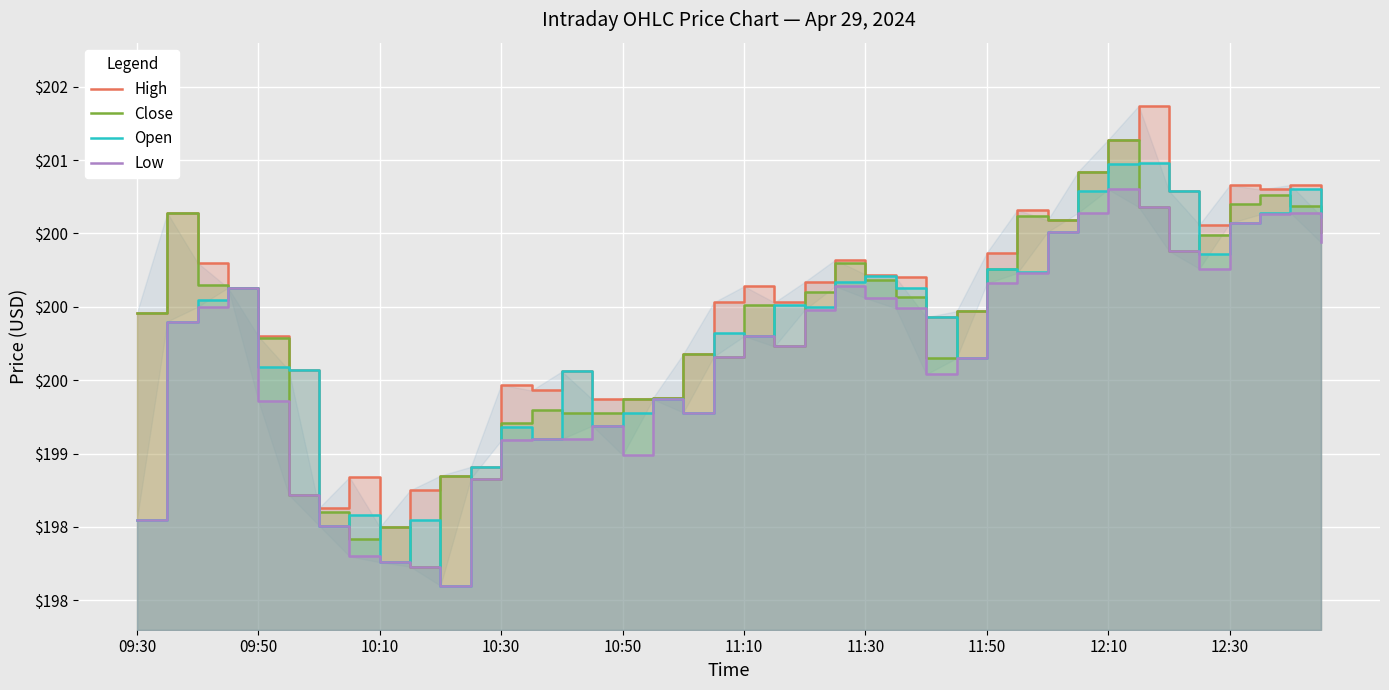

In Open, how many points are higher than both neighbors (excluding endpoints)?

12